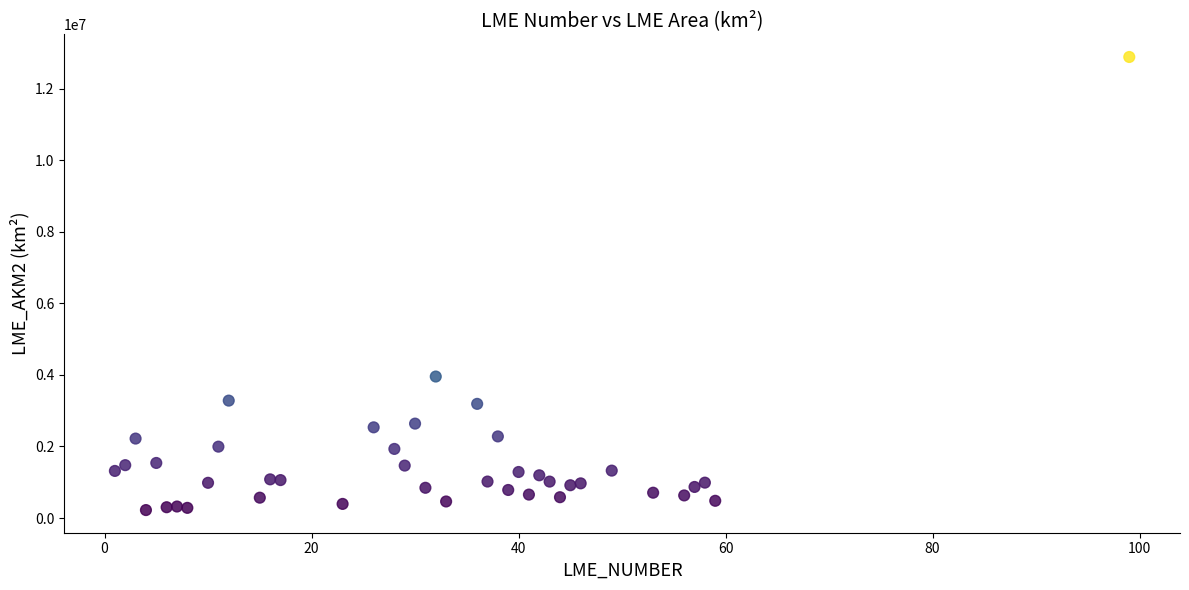

What Y value in the scatter plot is closest to 6552945?

3954204.2